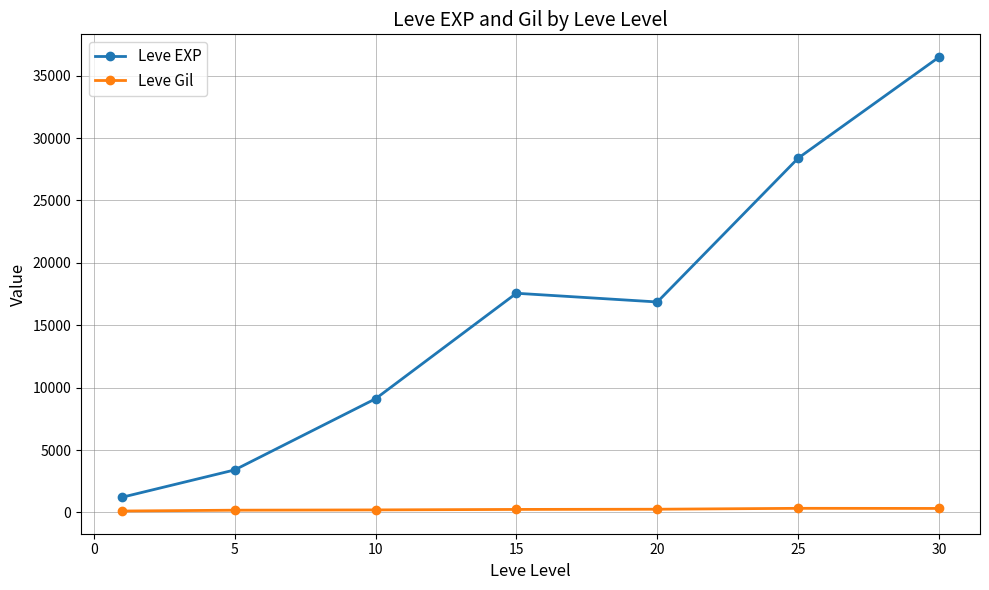

What is the difference between the maximum and minimum values in the Leve EXP series?

35279.2